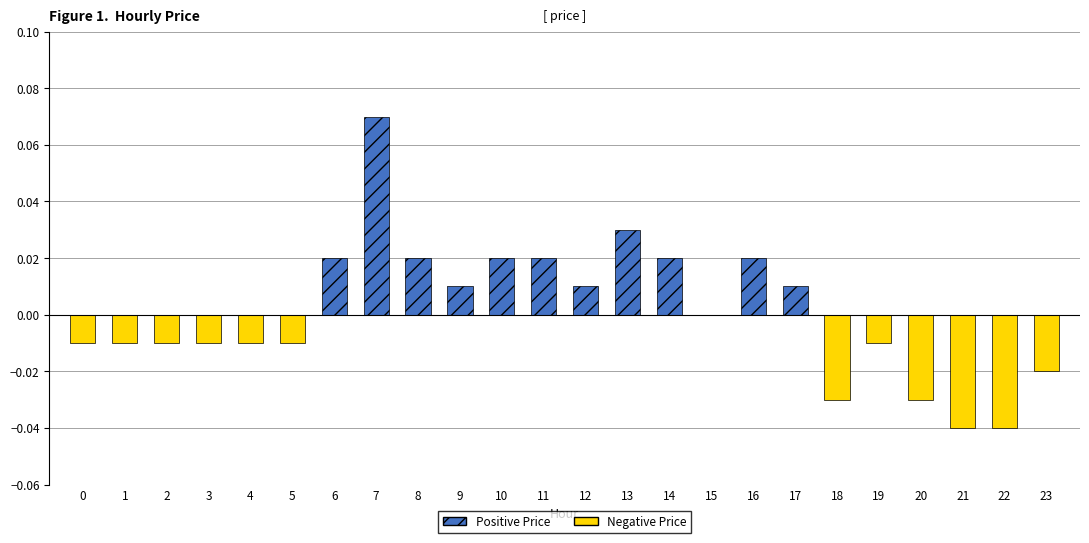

How many categories are shown in the chart?

24